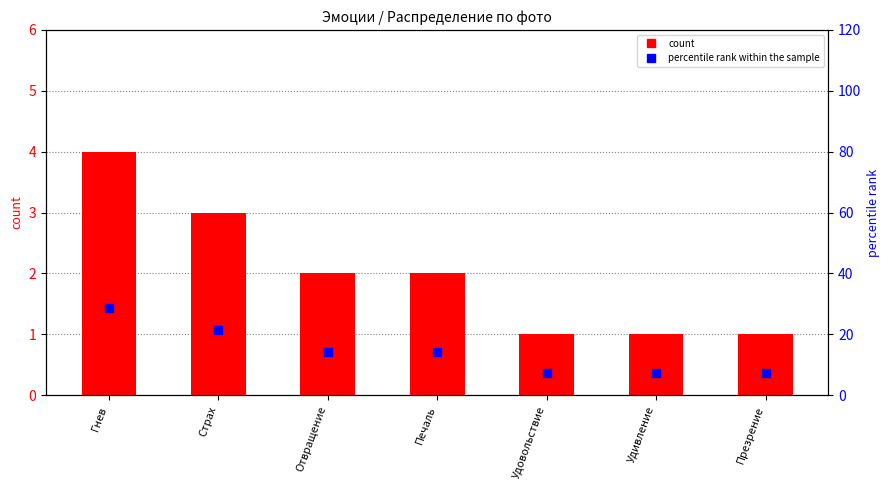

What is the total value across all series at Презрение?

8.1